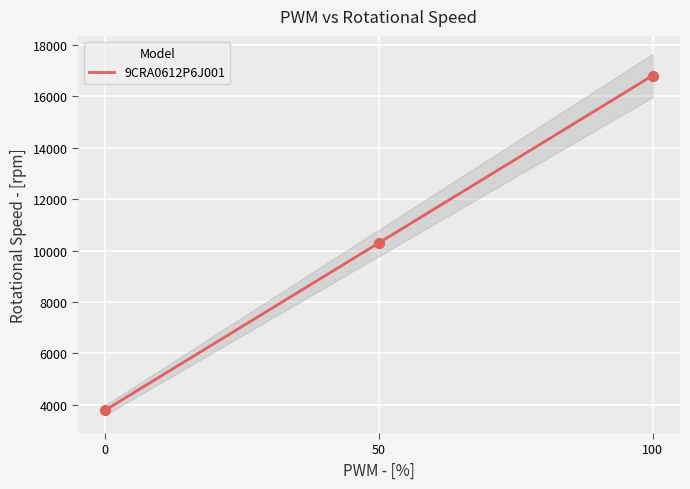

Which has a higher value, 50 or 100?

100